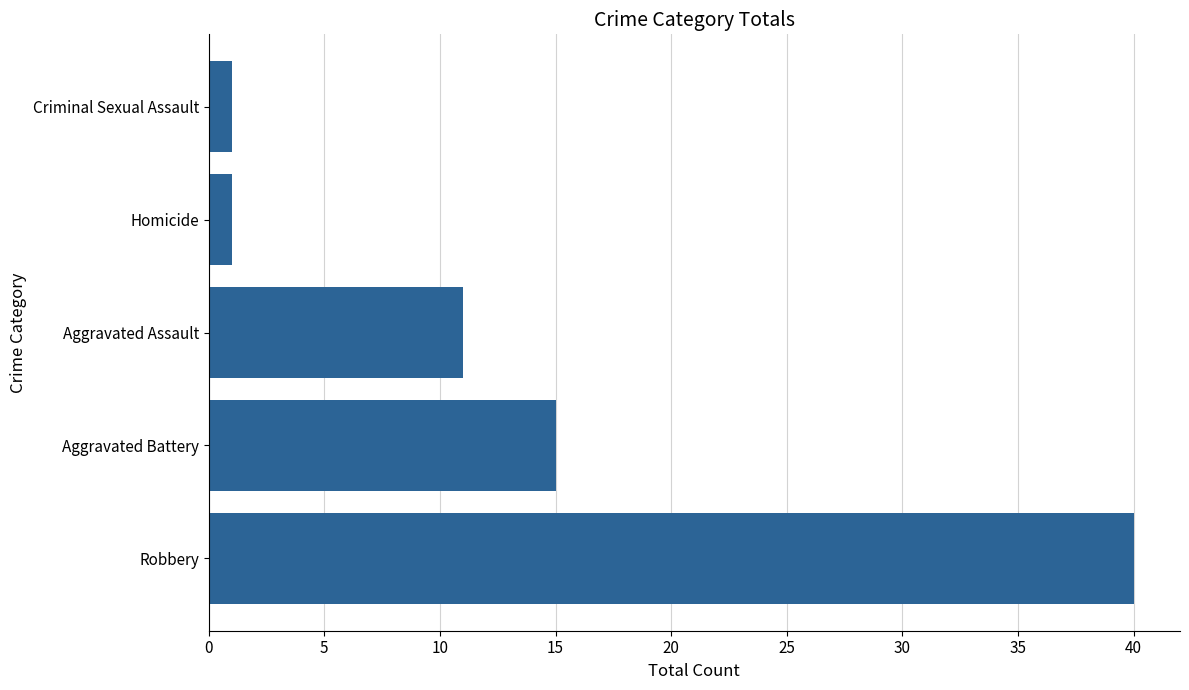

Is it true that the value at Robbery is 60?

False